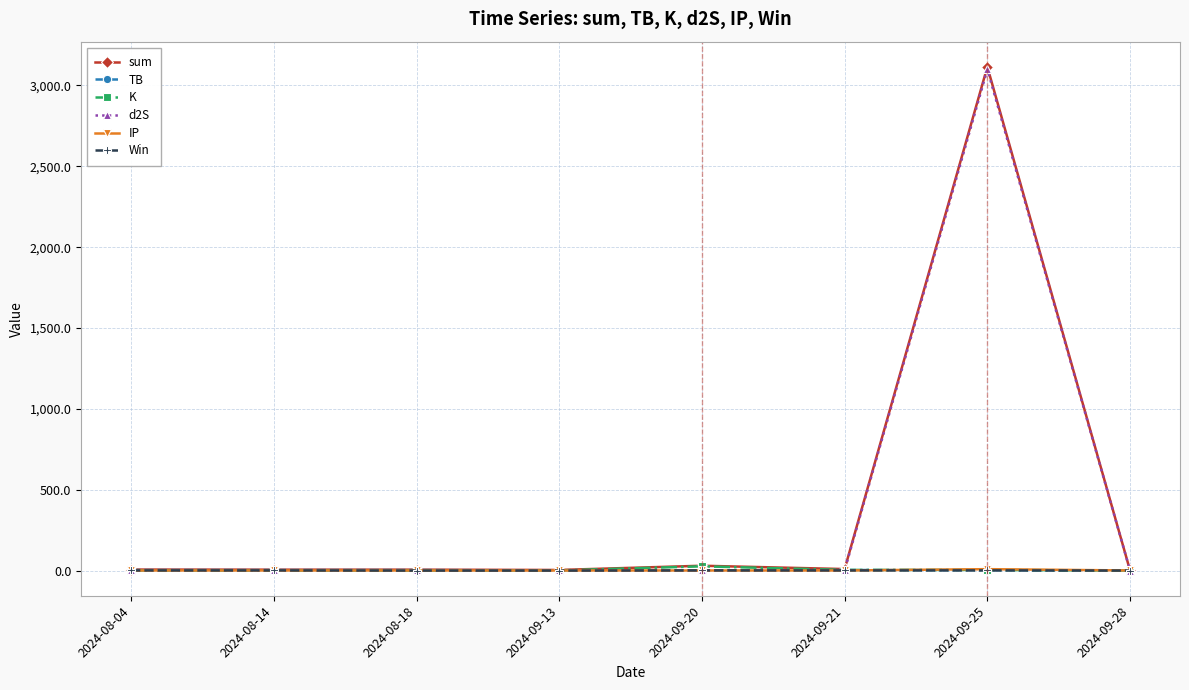

What value does the sum series have at 2024-09-20?

29.8